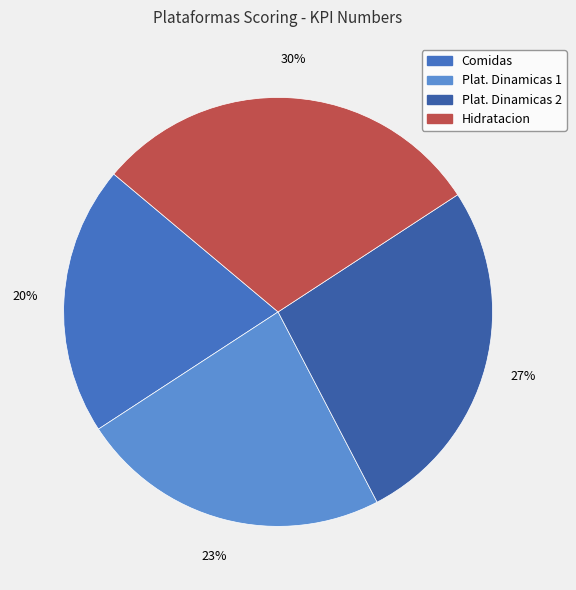

Is there a majority slice in this chart?

No